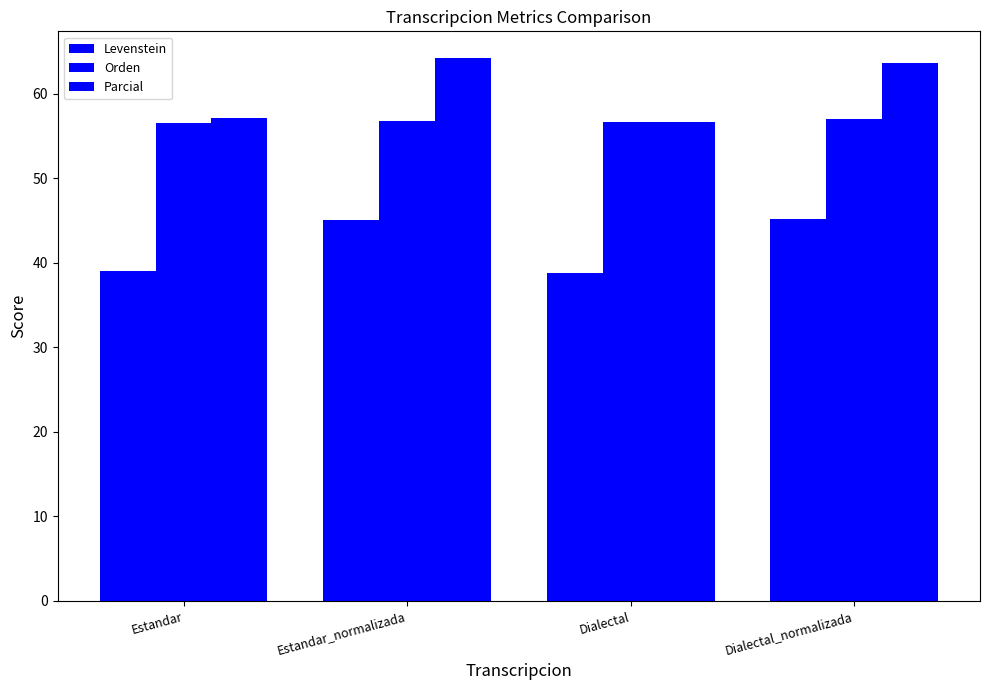

What is the sum of the Orden values at Dialectal and Estandar?

113.2